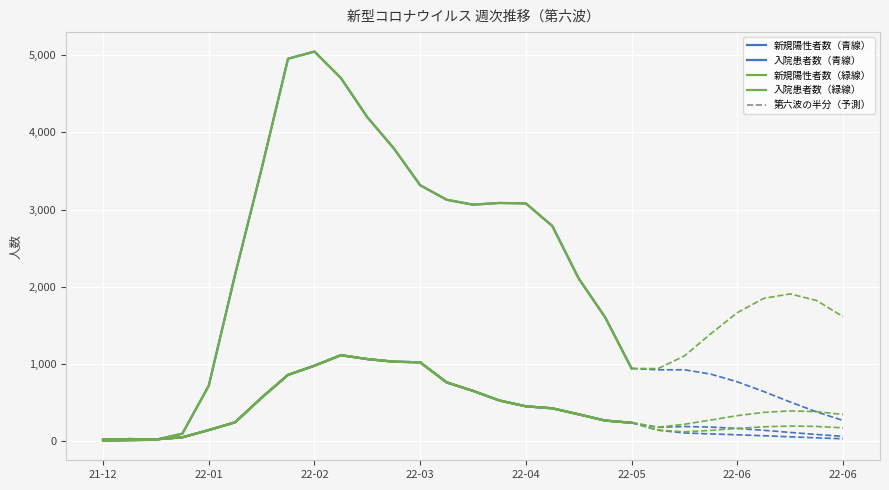

True or false: 新規陽性者数（青線） and 新規陽性者数（緑線） intersect in this chart.

False